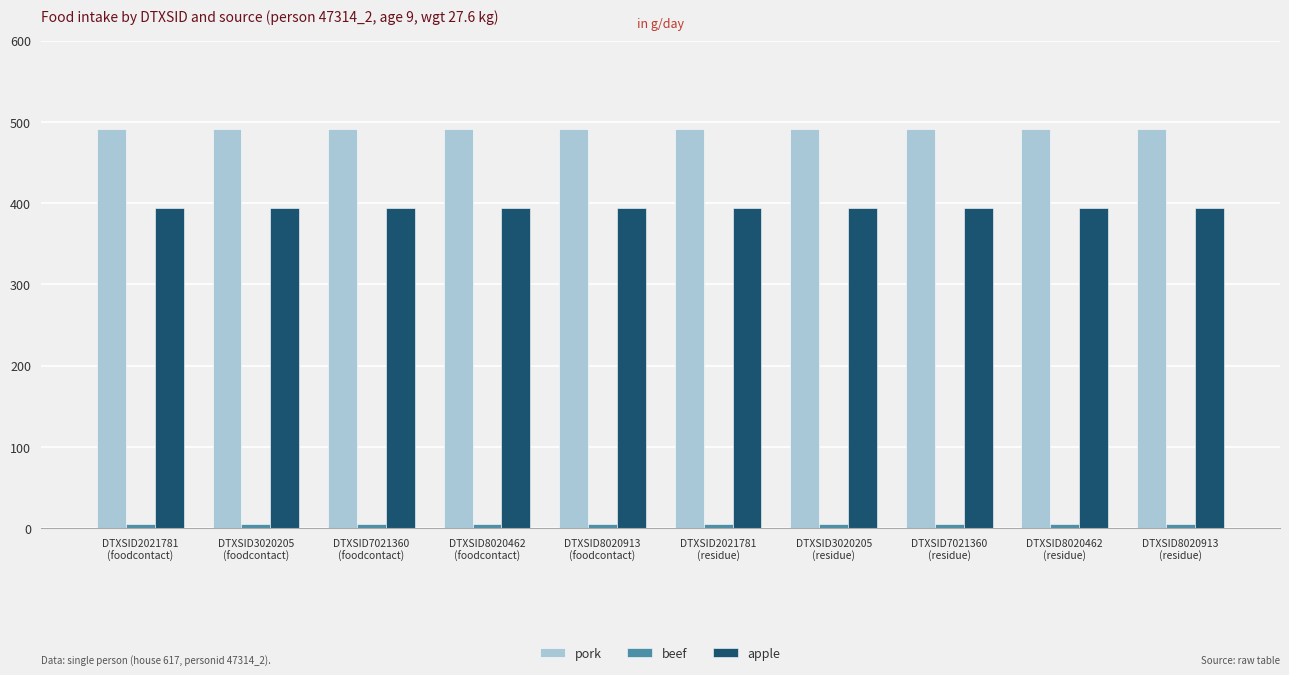

How many bars are there in each group?

3